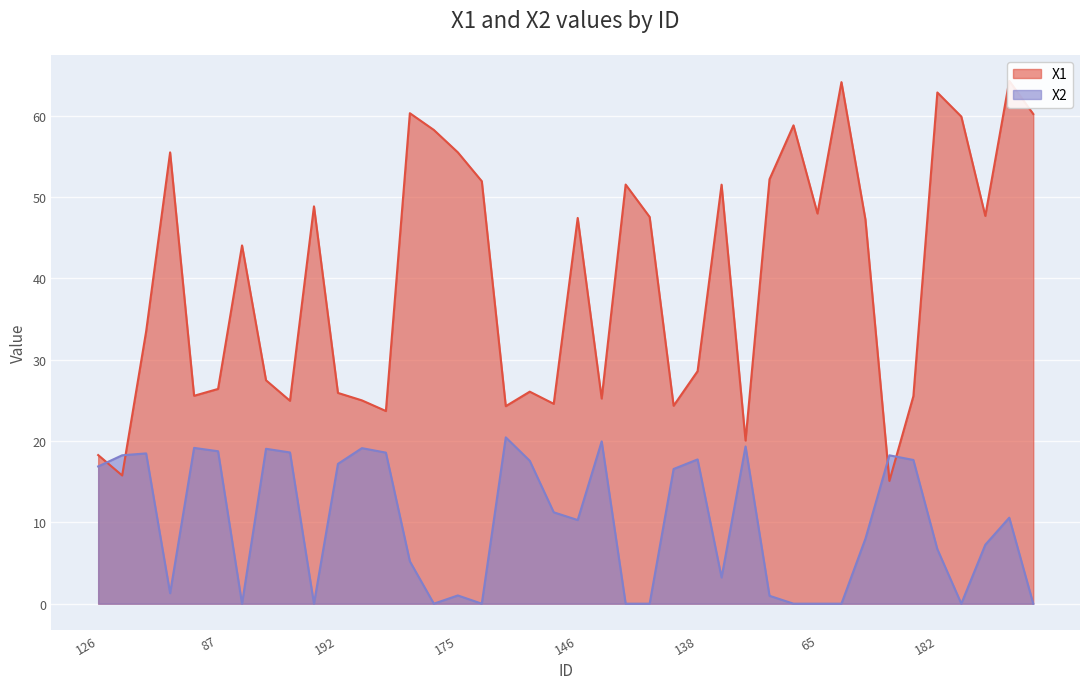

How many data points are less than 47?

20